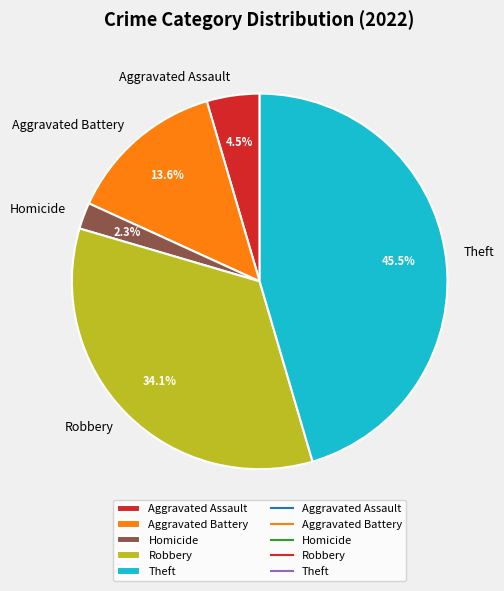

Which slice is the largest?

Theft